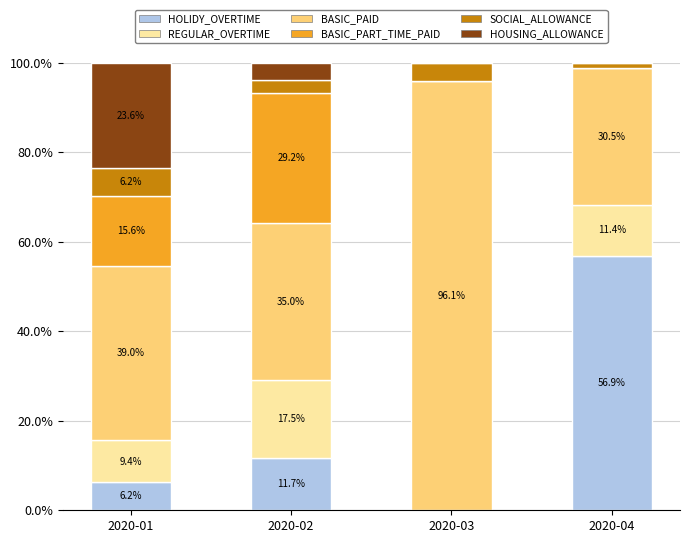

What is the sum of the HOLIDY_OVERTIME values at 2020-02 and 2020-01?

17.9